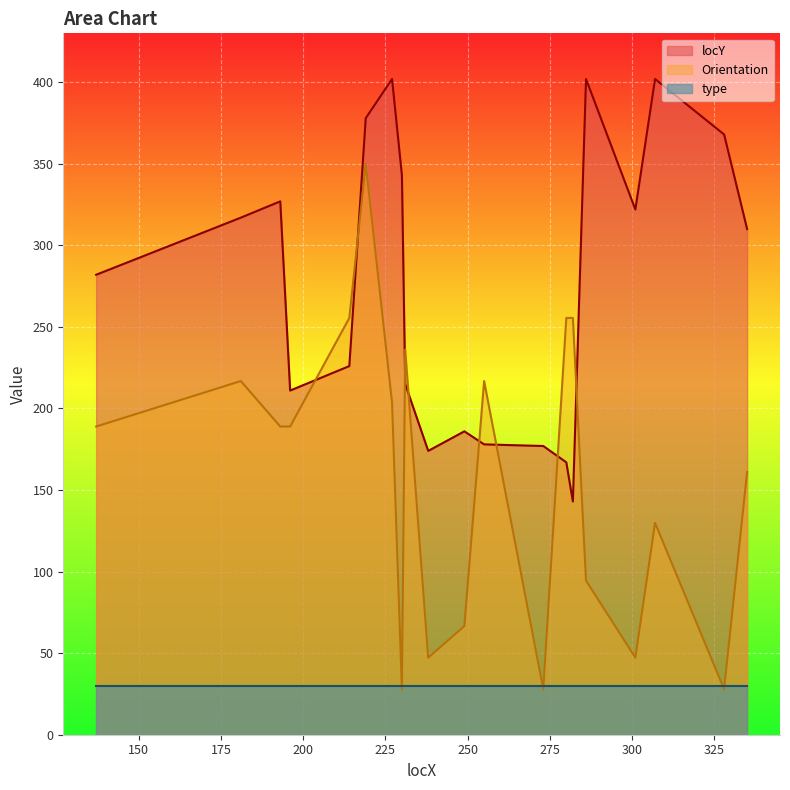

Between which two adjacent categories do Orientation and locY first intersect?

196 and 214